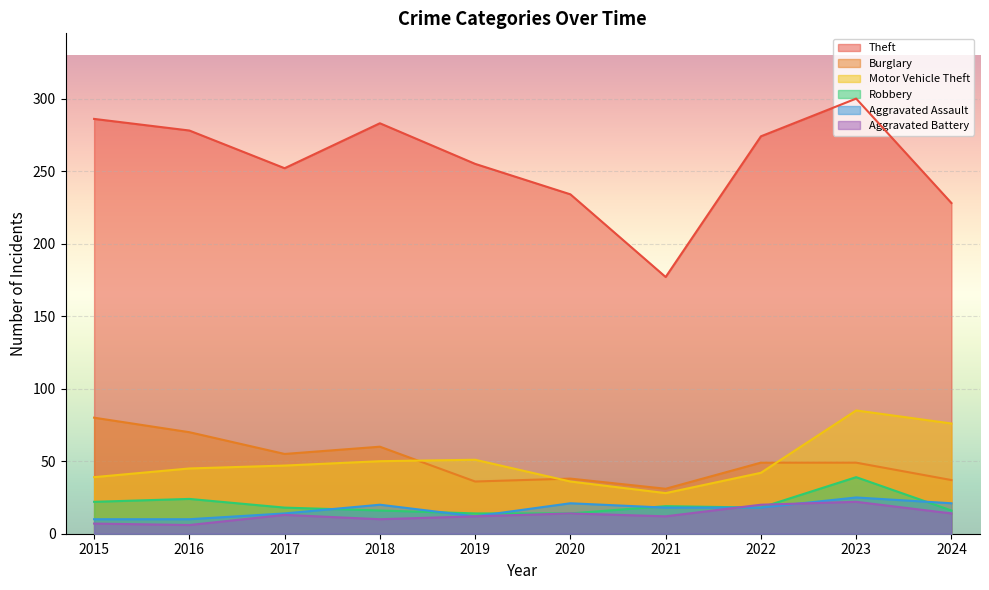

How many data points in Motor Vehicle Theft are less than 47?

5